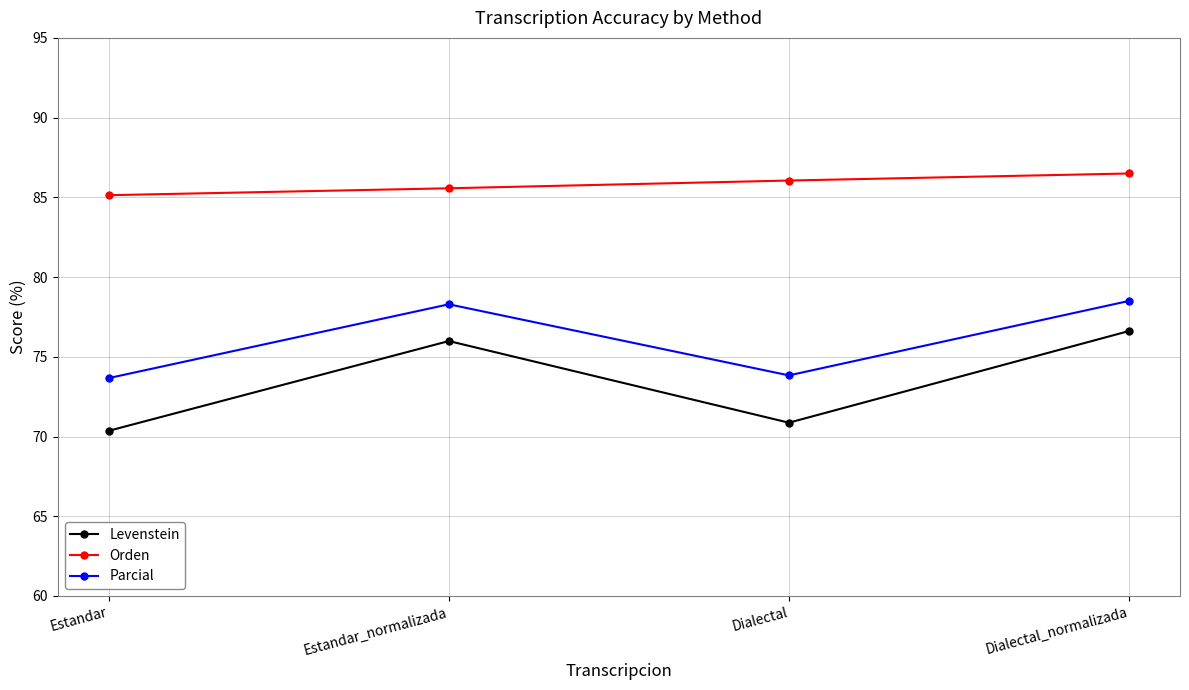

The value of Parcial at Dialectal_normalizada is 78.5. True or false?

True